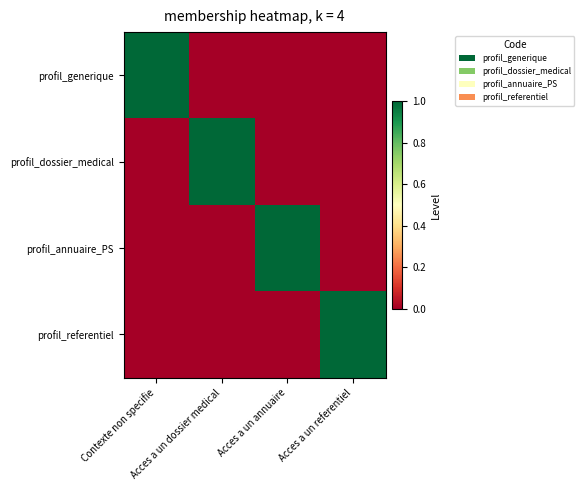

Which series changed the most between Acces a un dossier medical and Acces a un annuaire?

profil_dossier_medical